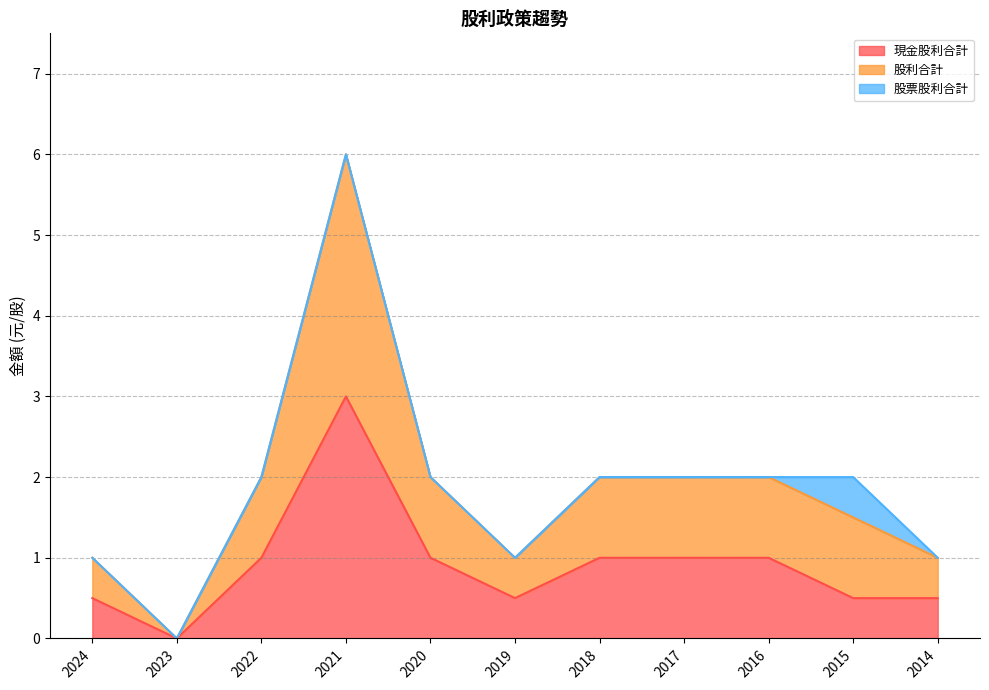

At which category is the sum across all series the highest?

2021